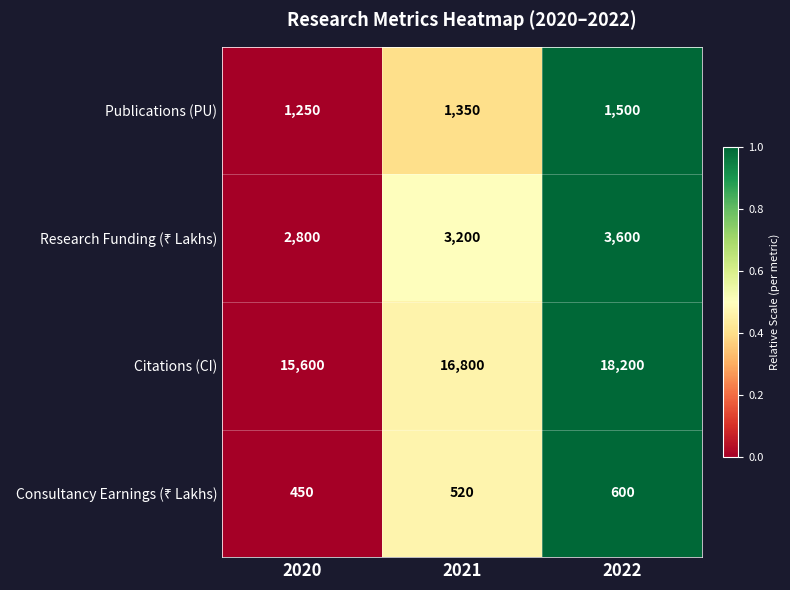

The Citations (CI) series shows 18200 at 2022. True or false?

True